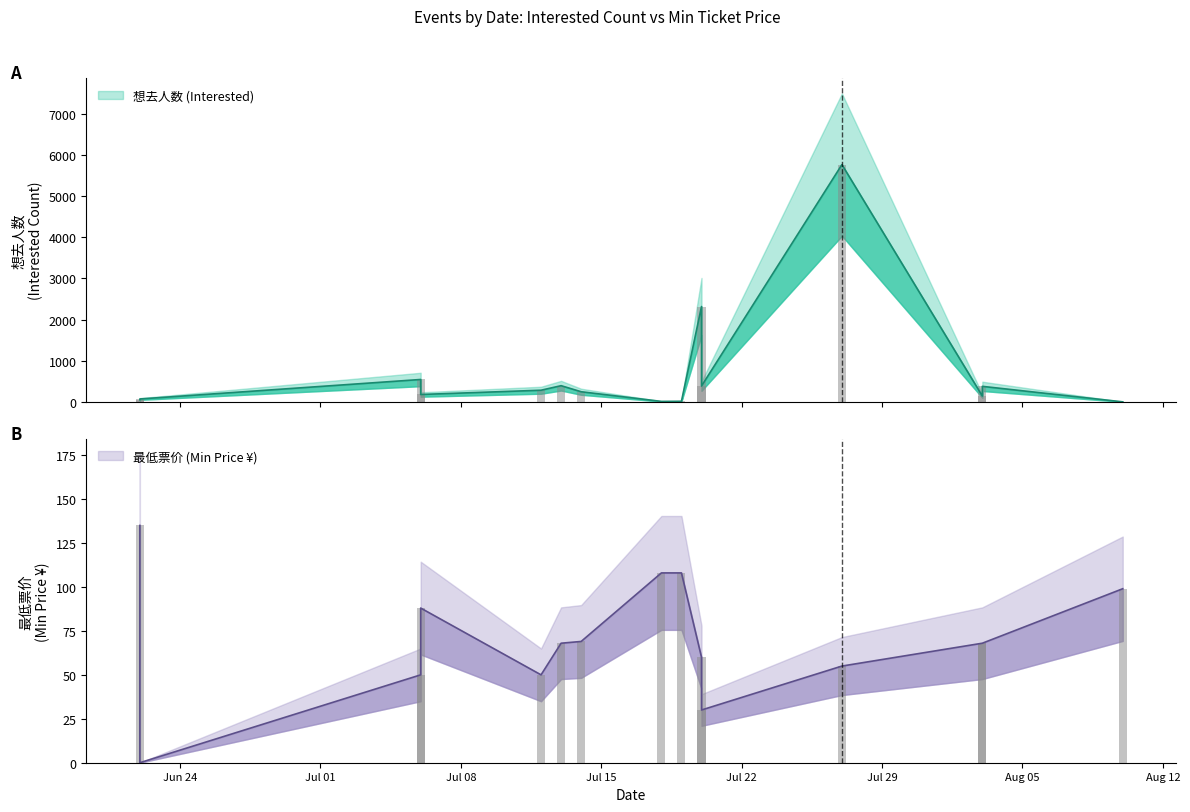

True or false: 最低票价 (Min Price) has a value of 55 at 2024-07-27.

True